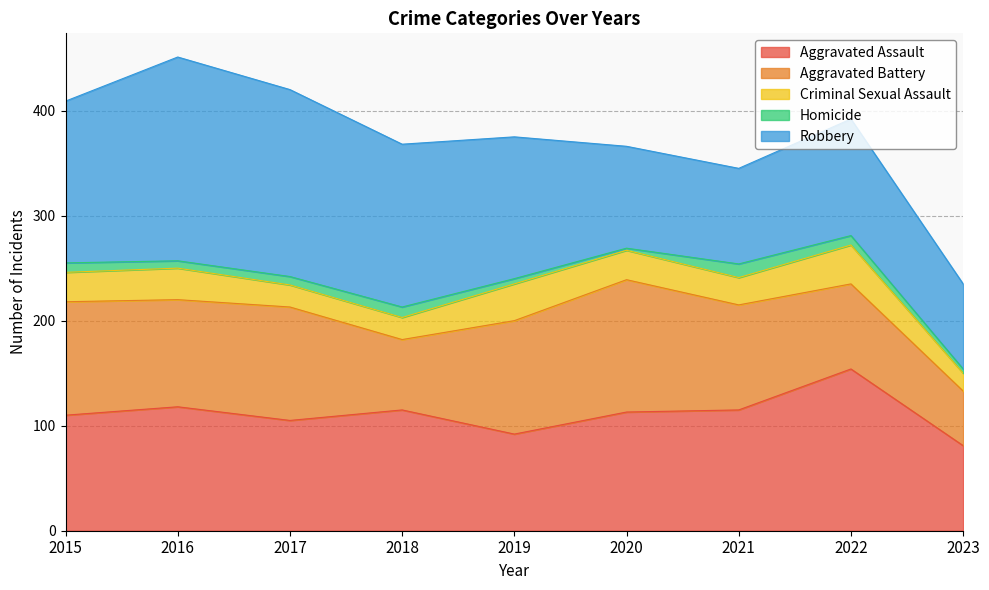

True or false: Criminal Sexual Assault has a value of 21 at 2018.

True